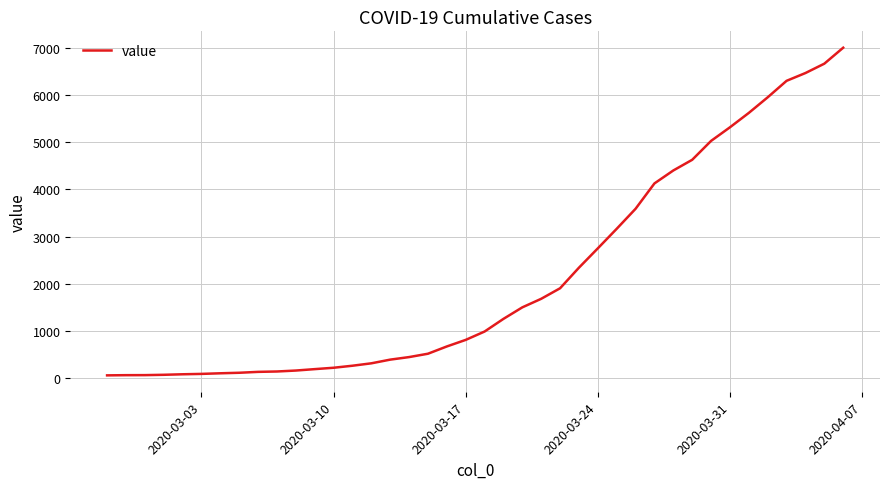

What is the greatest value displayed?

7001